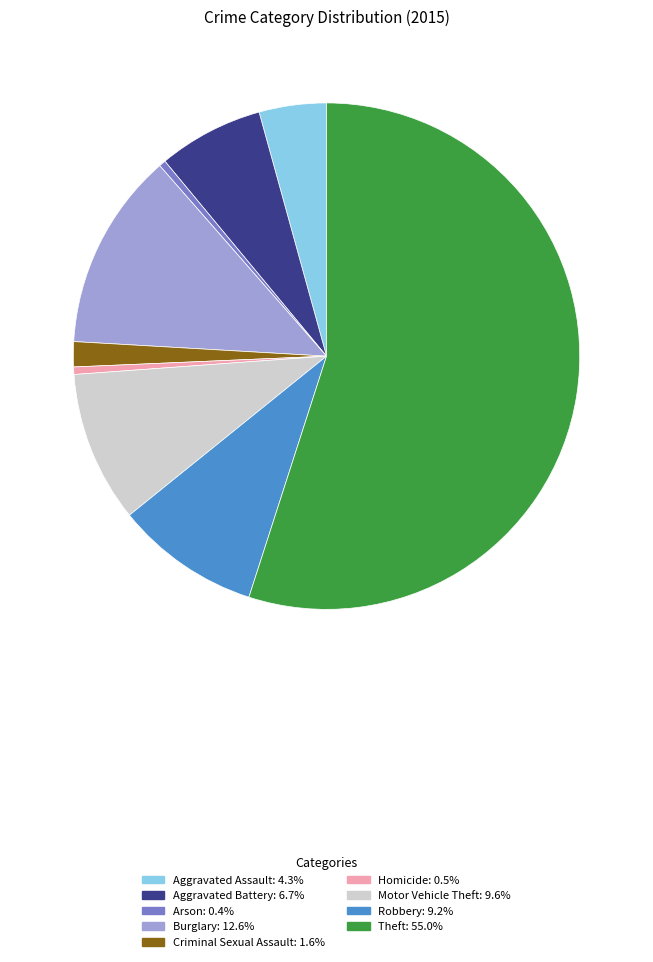

Does Theft account for over 50% of the chart?

Yes